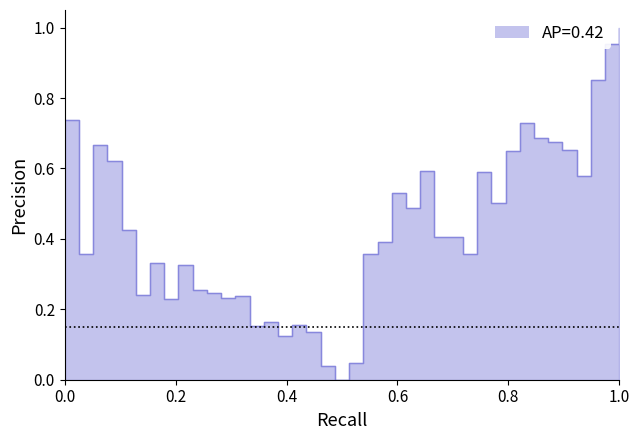

What is the value of the 33rd point from the left?

0.7